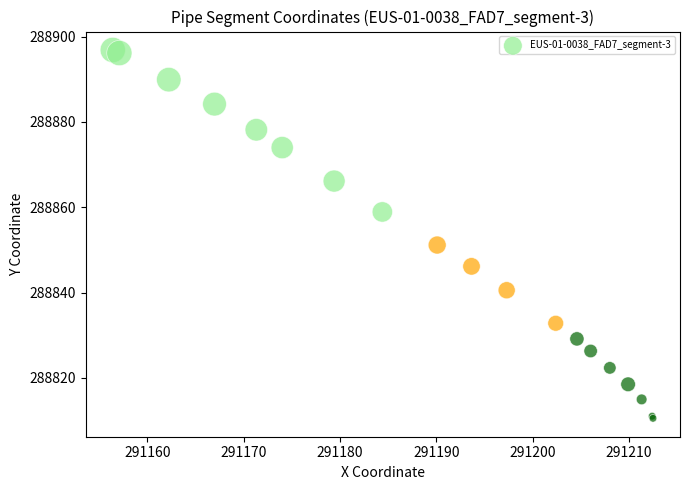

What Y value in the scatter plot is closest to 288853?

288851.1